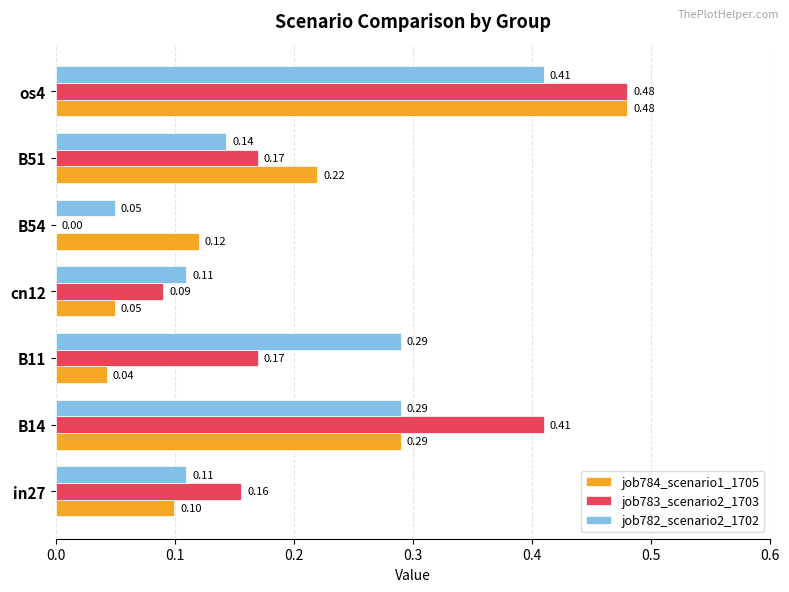

What is the sum of the job784_scenario1_1705 values at os4 and B51?

0.7